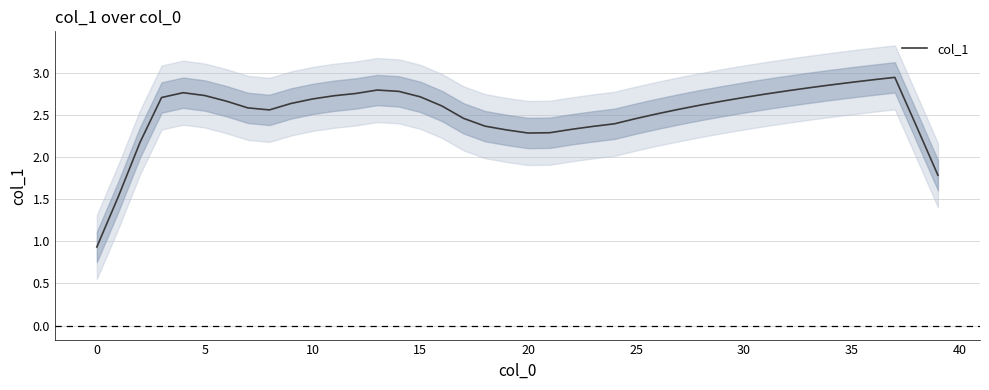

The chart shows a value of 1.2 at 24. True or false?

False